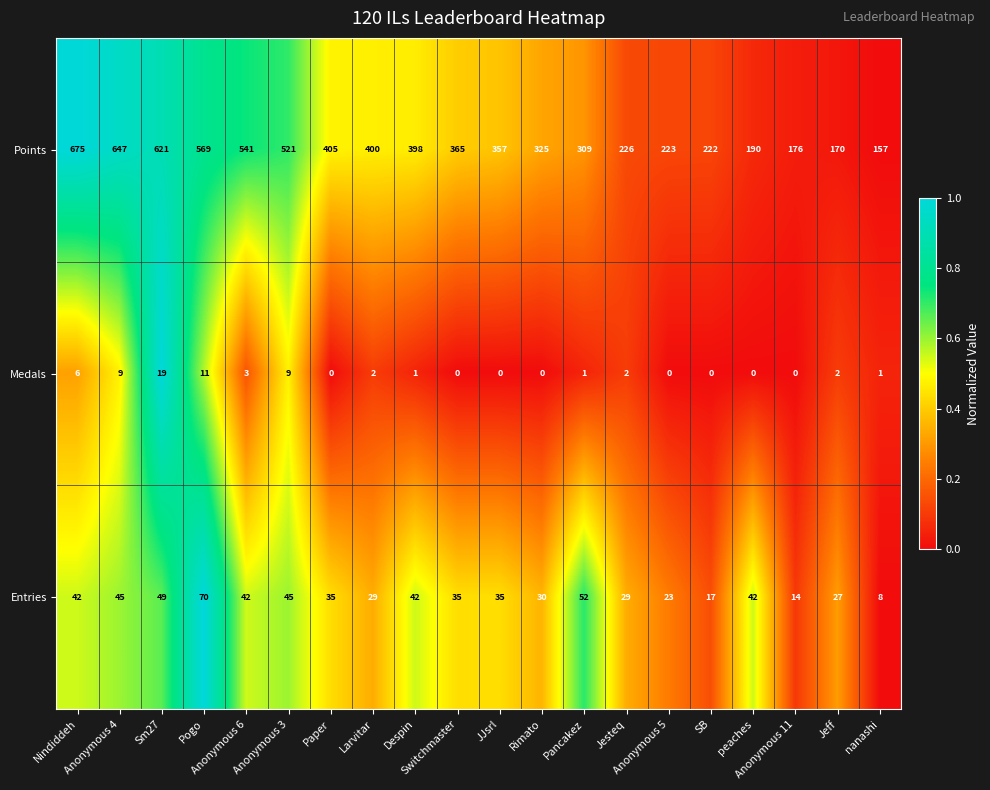

What is the average value of the Medals series?

3